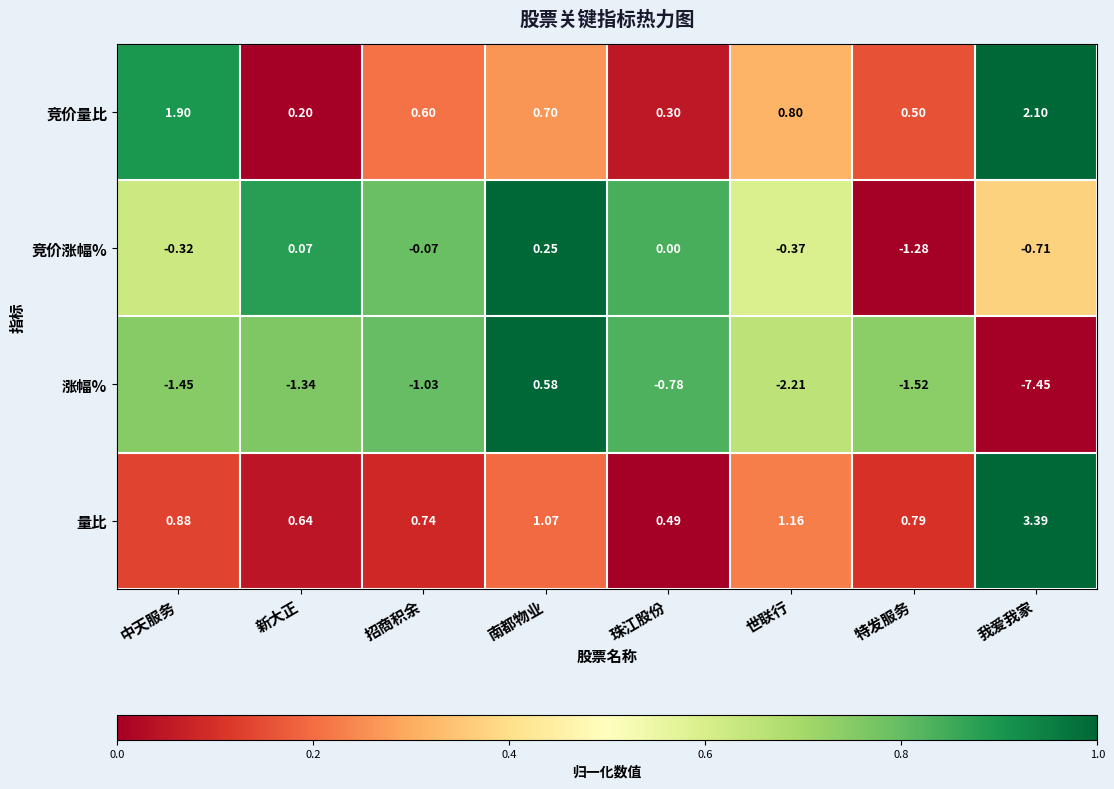

Which series has the largest total across all categories?

量比